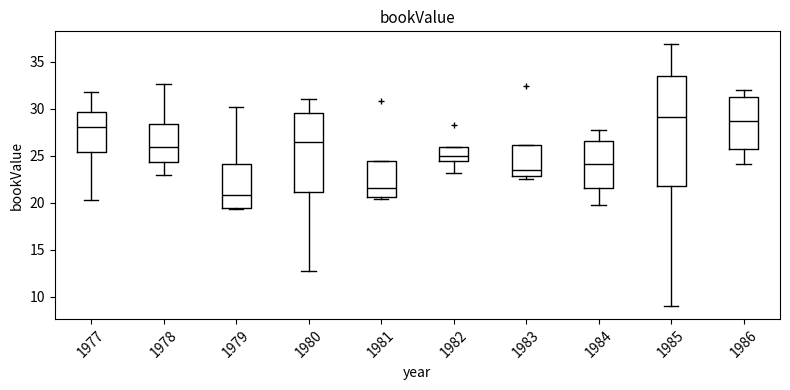

Which box is the tallest, from its lower edge to its upper edge?

1985